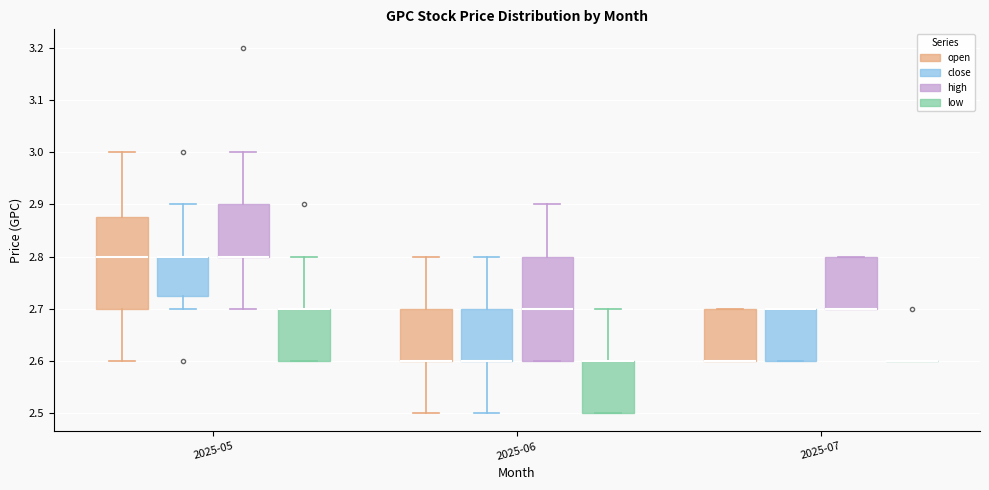

Where does the upper whisker of the box for 2025-06 (high) end on the y-axis? The values are not printed on the chart, so give them approximately, as read against the axis.

2.90